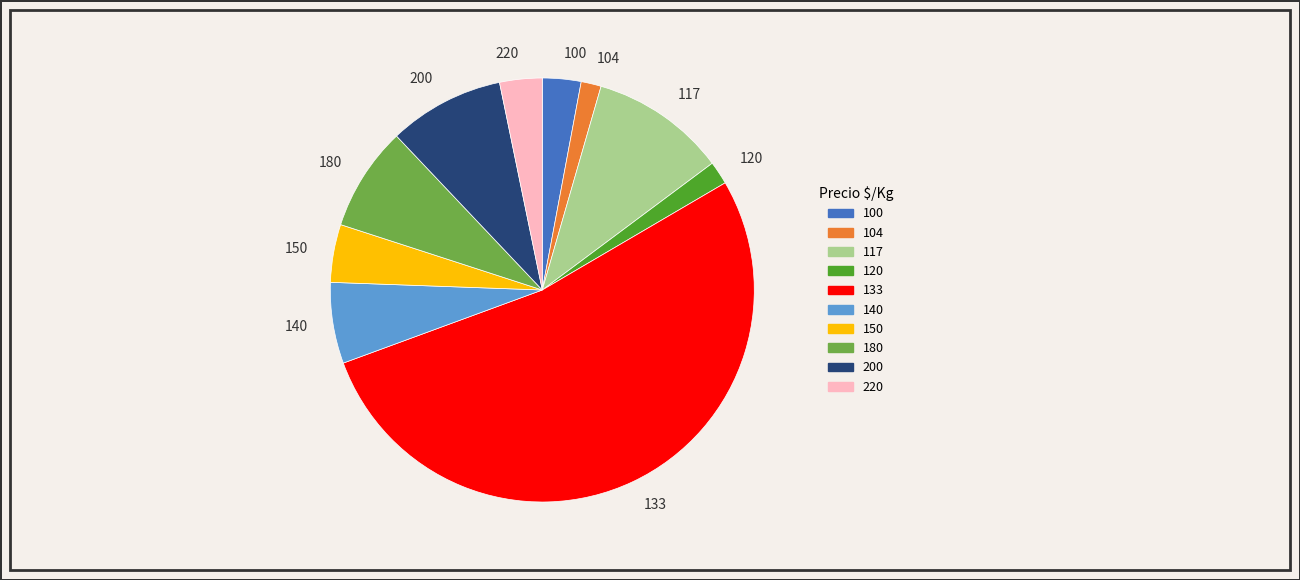

Which slice is the largest?

133